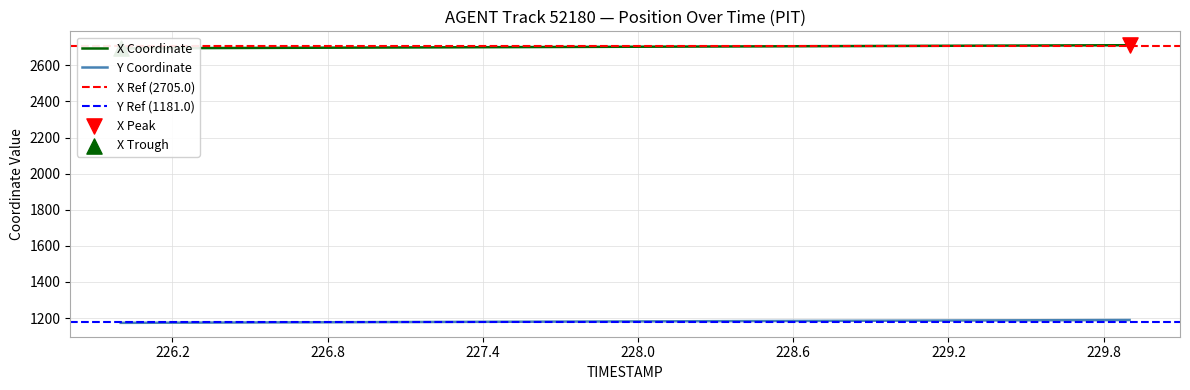

Which series has the largest total across all categories?

X